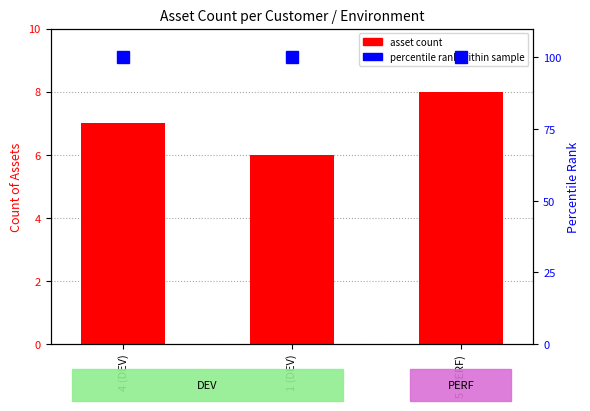

Where does the data first go above 7?

5 (PERF)